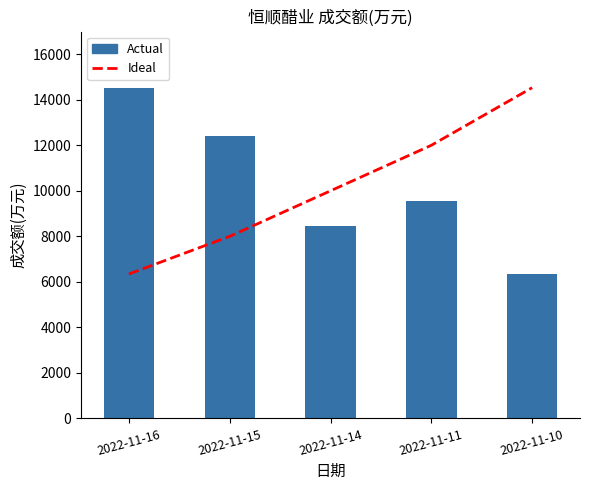

How many values in the Ideal series exceed 10000?

2